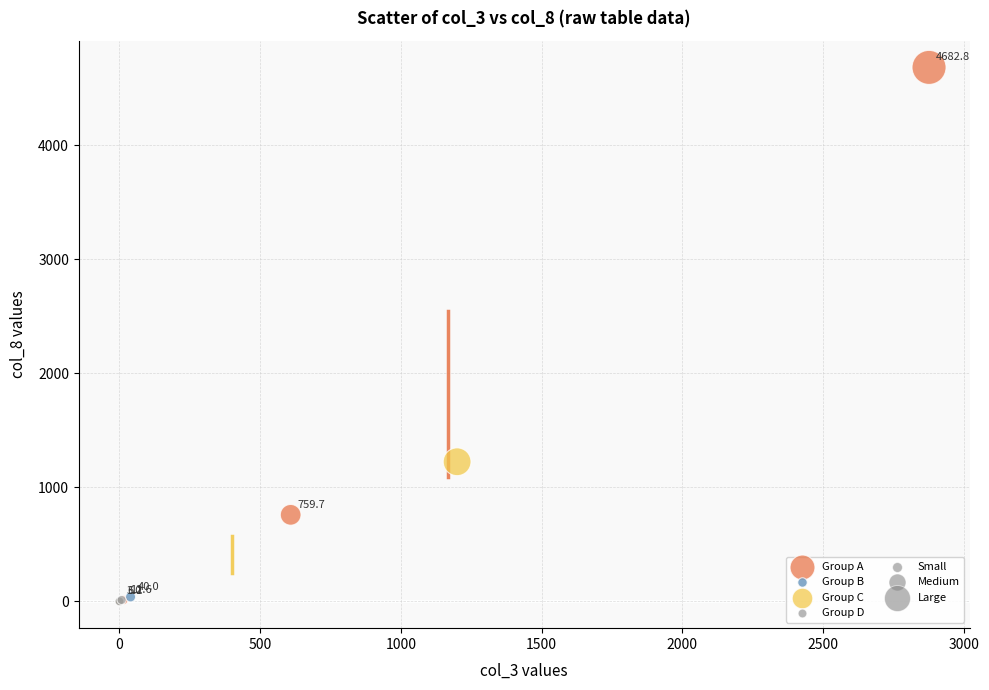

Which series contains the highest Y value?

Group A